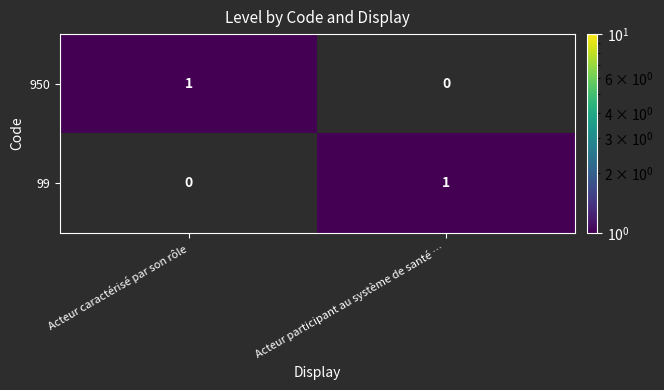

Is the value of 950 at Acteur participant au système de santé … greater than the value of 99 at Acteur participant au système de santé …?

No